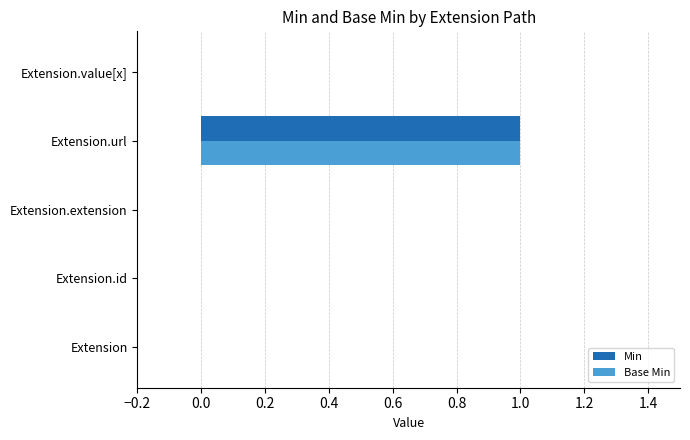

The Base Min series shows -1 at Extension.id. True or false?

False